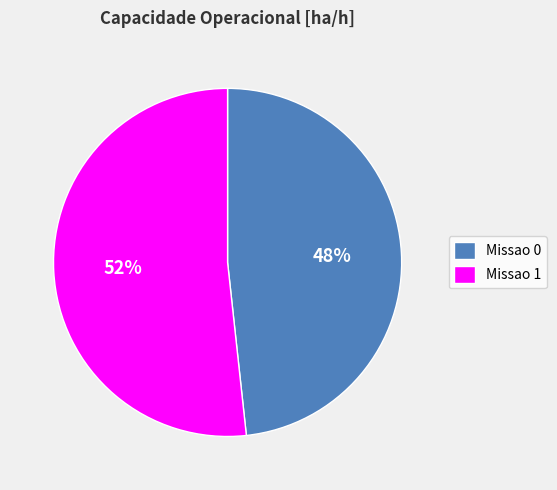

To the nearest percent, what portion does Missao 0 represent?

48%